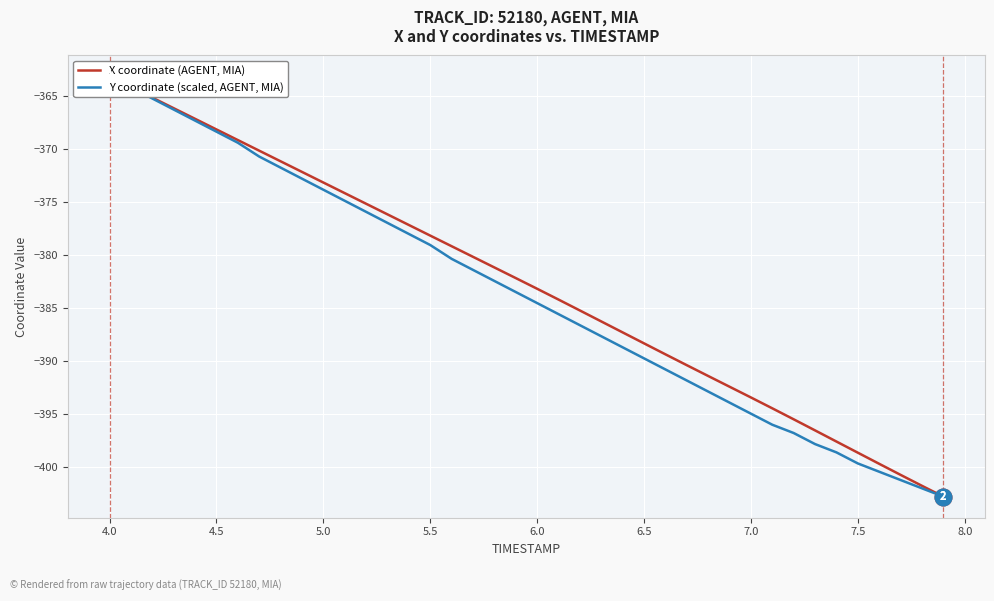

Does the chart display data point markers on the line(s)?

No